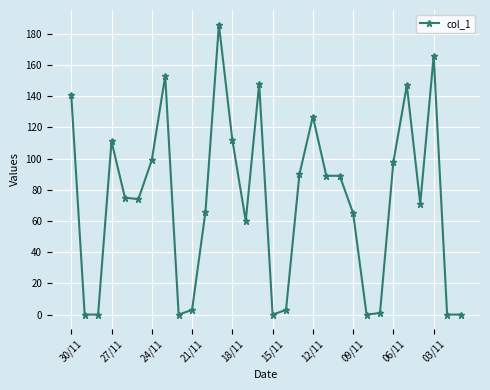

What is the greatest value displayed?

186